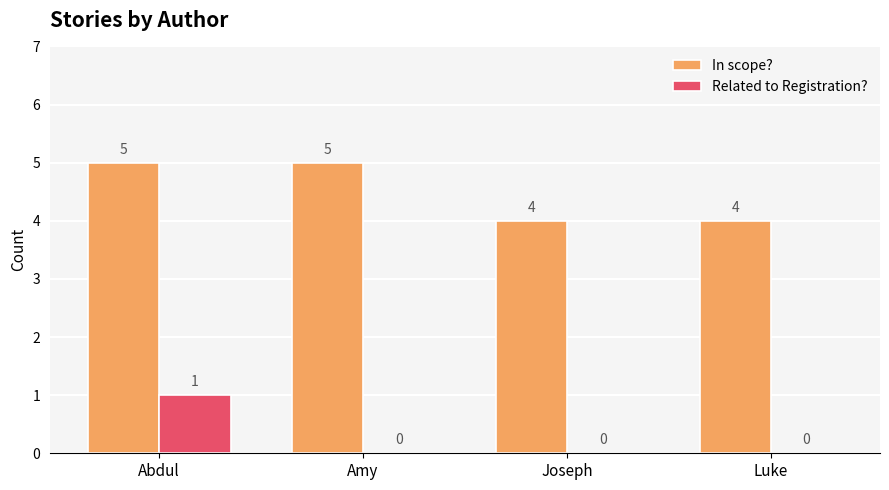

How many series are shown in this chart?

2